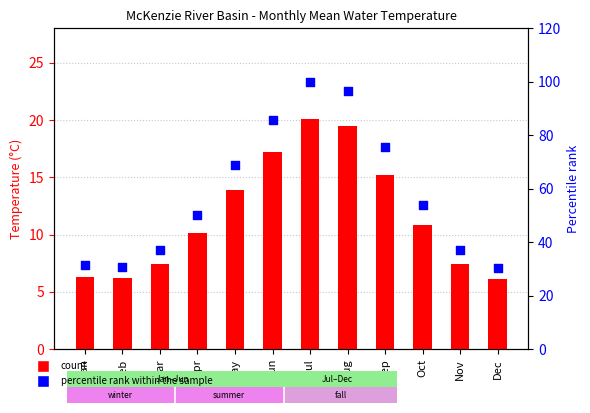

Is the value of percentile rank at Aug greater than the value of BLUE RIVER AT BLUE RIVER at Apr?

Yes